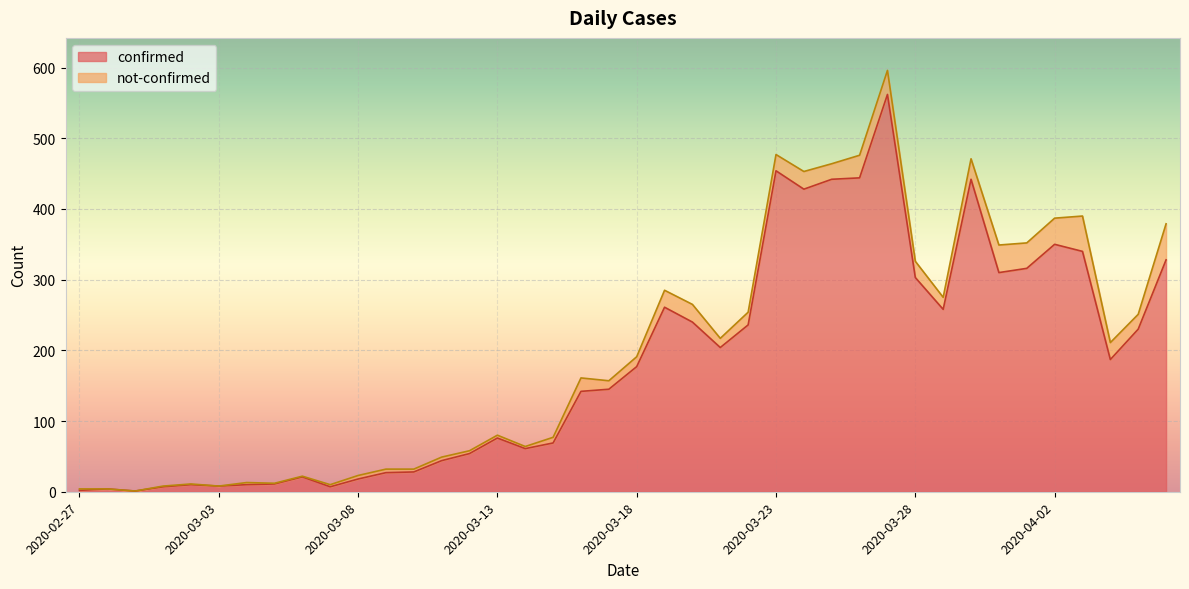

Reading left to right, list all the values displayed in this chart.

2	4	1	7	10	8	10	11	21	7	18	27	28	44	54	76	61	69	142	145	177	261	240	204	236	454	428	442	444	562	303	258	442	310	316	350	340	187	230	328